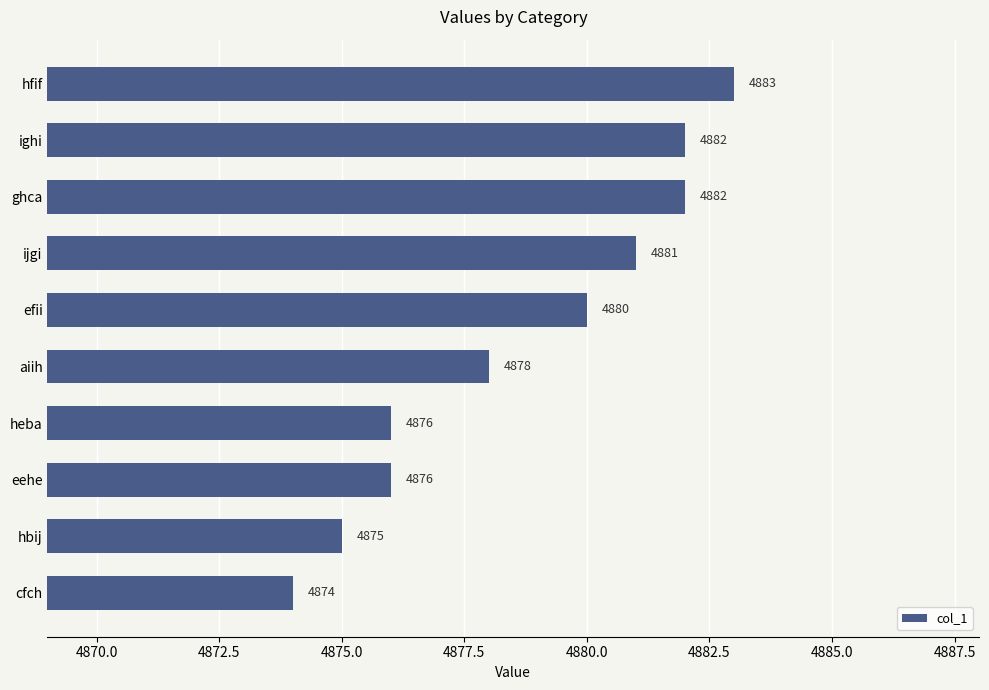

Reading bottom to top, list all the values displayed in this chart.

cfch=4874	hbij=4875	eehe=4876	heba=4876	aiih=4878	efii=4880	ijgi=4881	ghca=4882	ighi=4882	hfif=4883